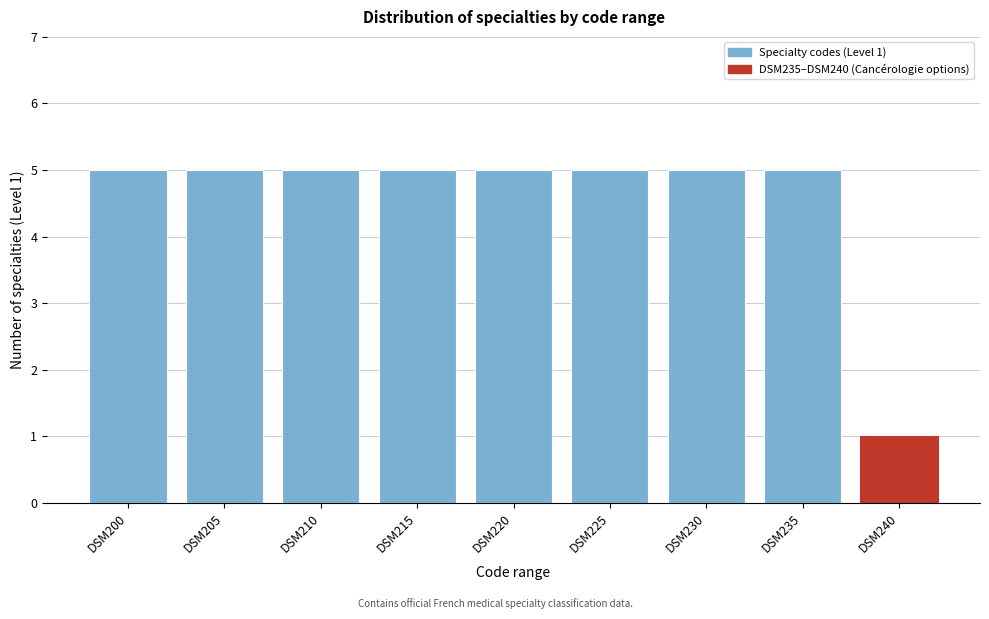

Reading right to left, transcribe all the data shown in this chart.

1	5	5	5	5	5	5	5	5